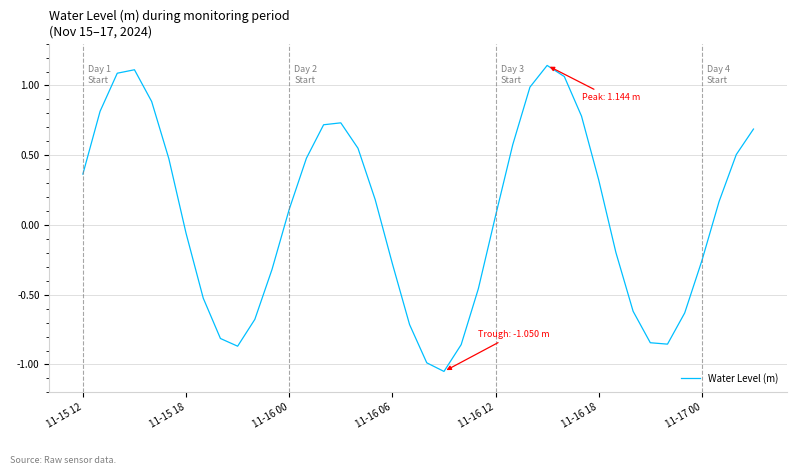

What is the difference between the maximum and minimum values?

2.2